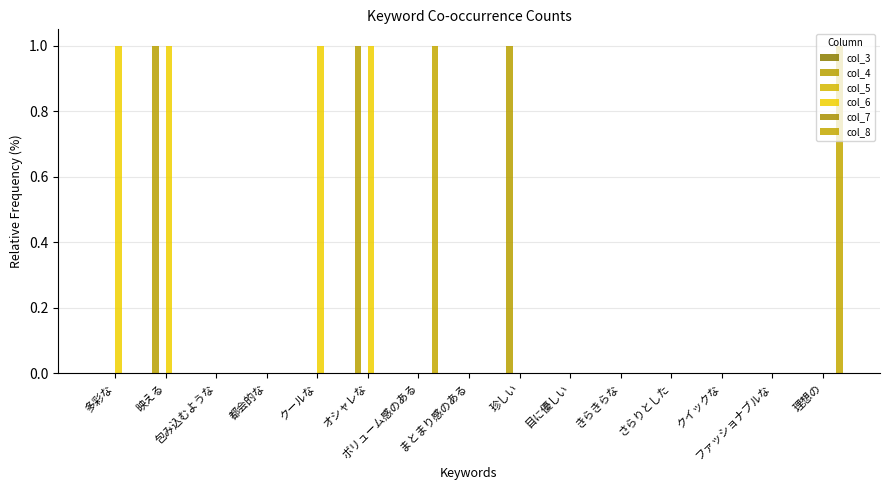

How many bars are there in each group?

6